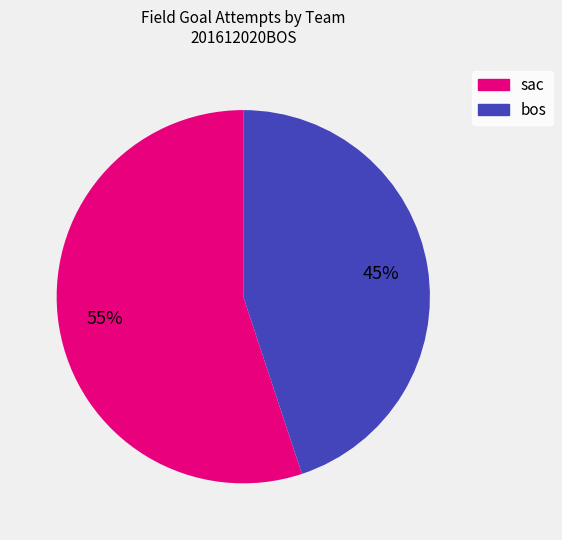

How many slices are in this pie chart?

2